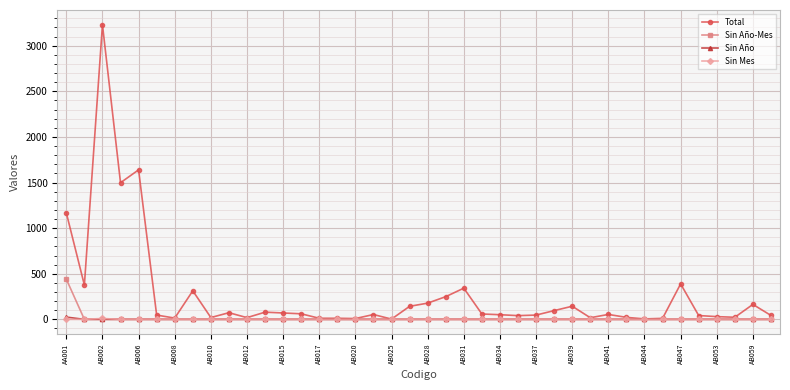

True or false: Total has more than 1 points higher than both neighbors.

True